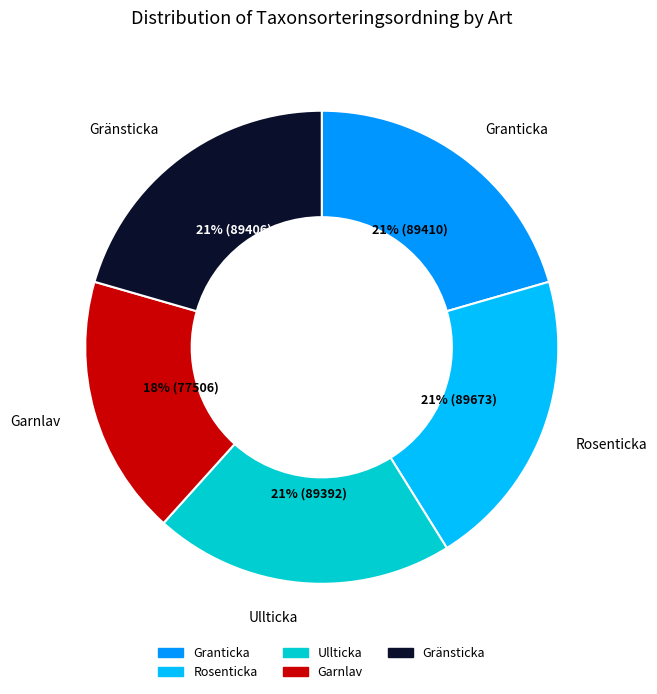

What is the smallest slice in the pie chart?

Garnlav